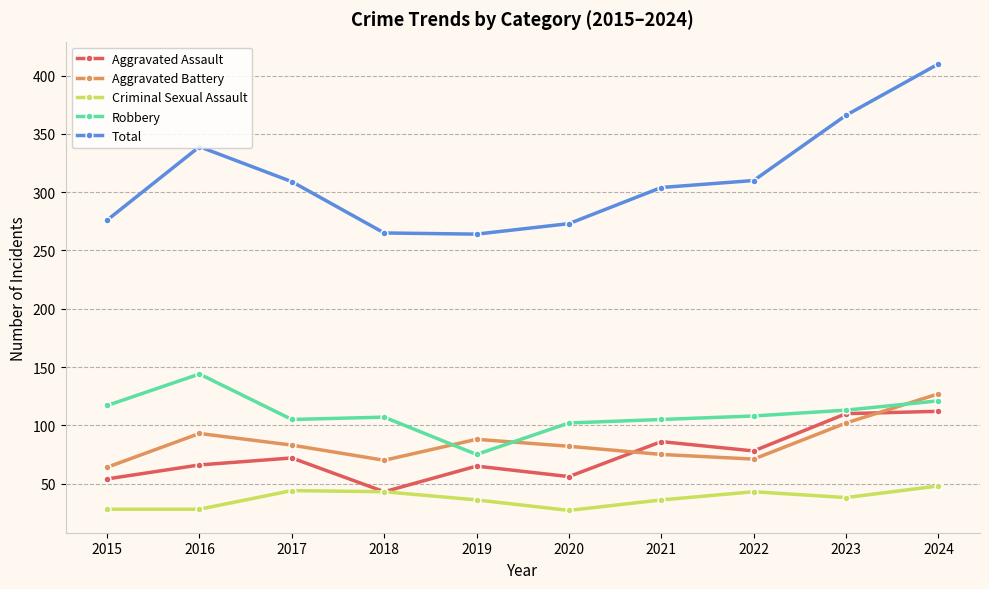

What is the average value of the Criminal Sexual Assault series?

37